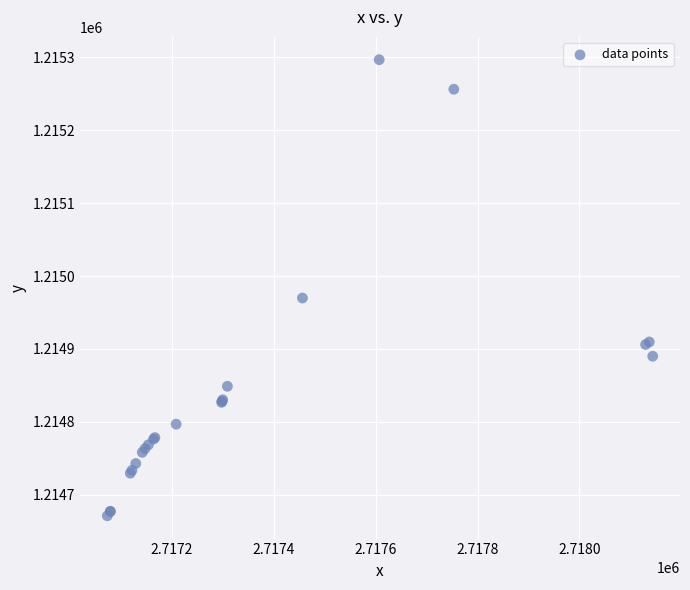

What Y value in the scatter plot is closest to 1214983?

1214969.8